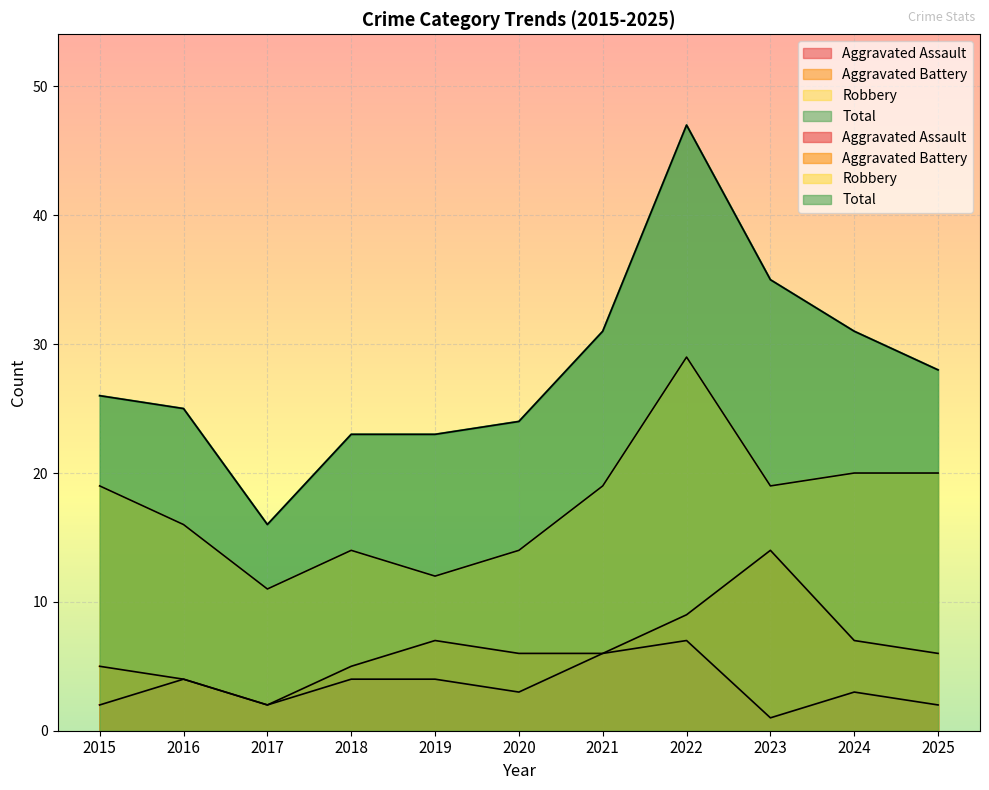

Reading right to left, what are all the values shown in this chart?

Aggravated Assault: 2	3	1	7	6	3	4	4	2	4	2
Aggravated Battery: 6	7	14	9	6	6	7	5	2	4	5
Robbery: 20	20	19	29	19	14	12	14	11	16	19
Total: 28	31	35	47	31	24	23	23	16	25	26